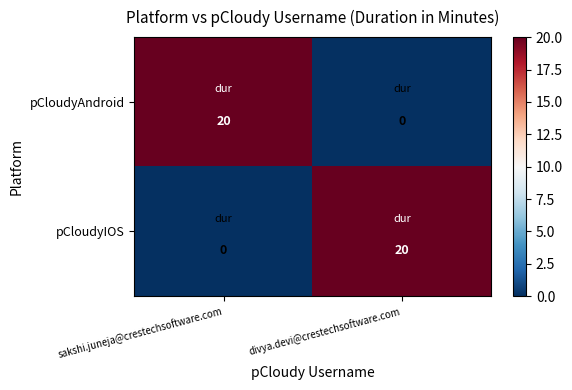

Reading left to right, extract all data points from this chart.

pCloudyAndroid: 20	0
pCloudyIOS: 0	20